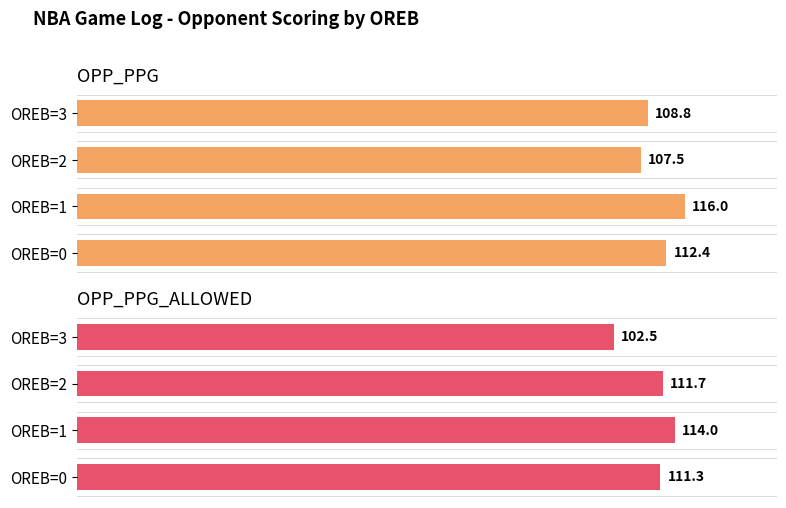

Rank the series by their maximum value, from highest to lowest.

OPP_PPG, OPP_PPG_ALLOWED